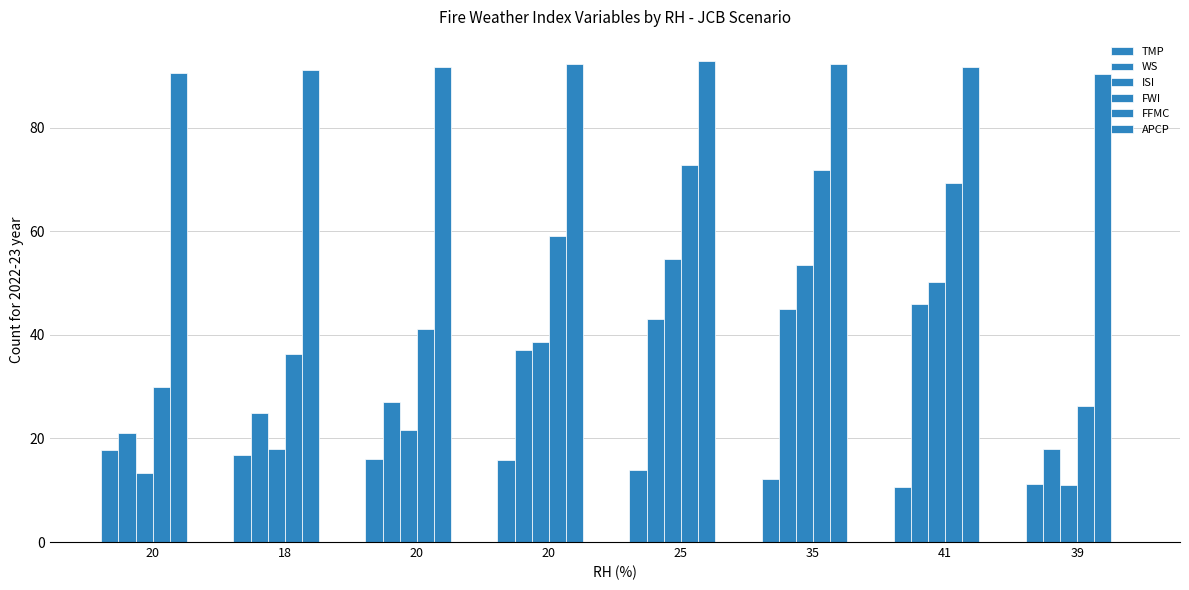

How many values in the TMP series are below 15?

4